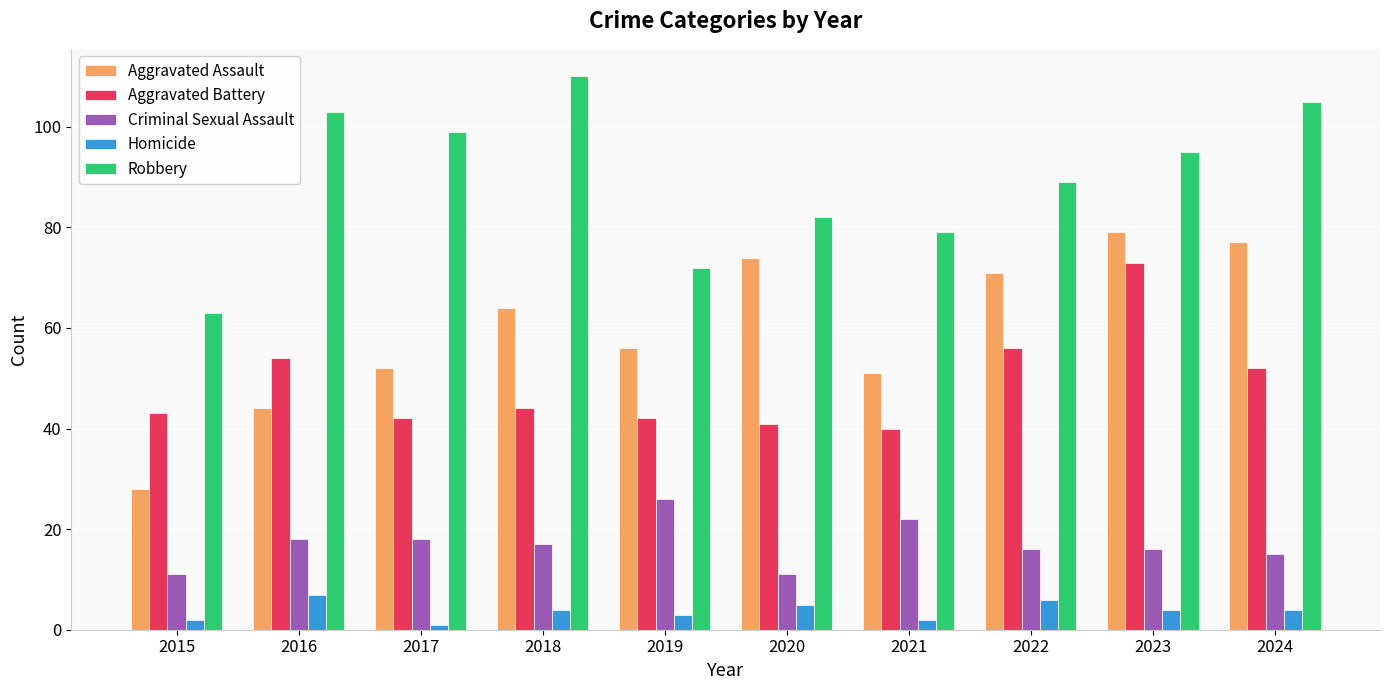

What value does the Aggravated Battery series have at 2020, to the nearest 5?

40